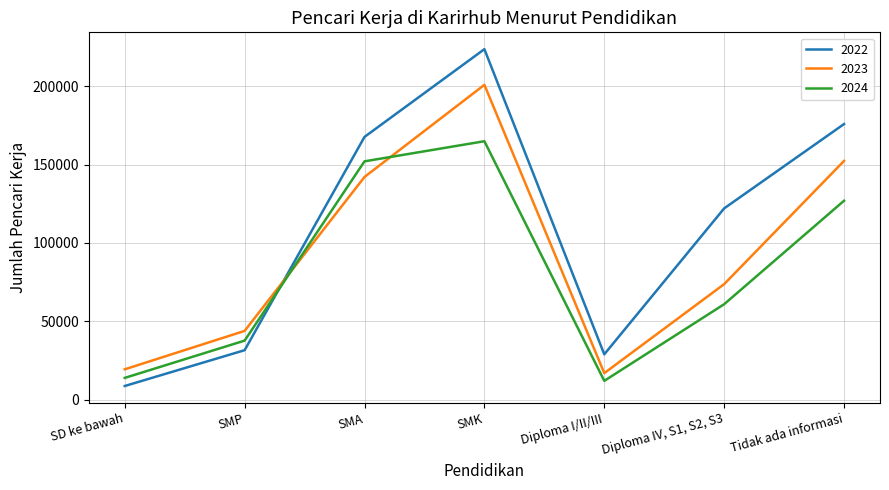

At which label is 2022 closest to 116191?

Diploma IV, S1, S2, S3